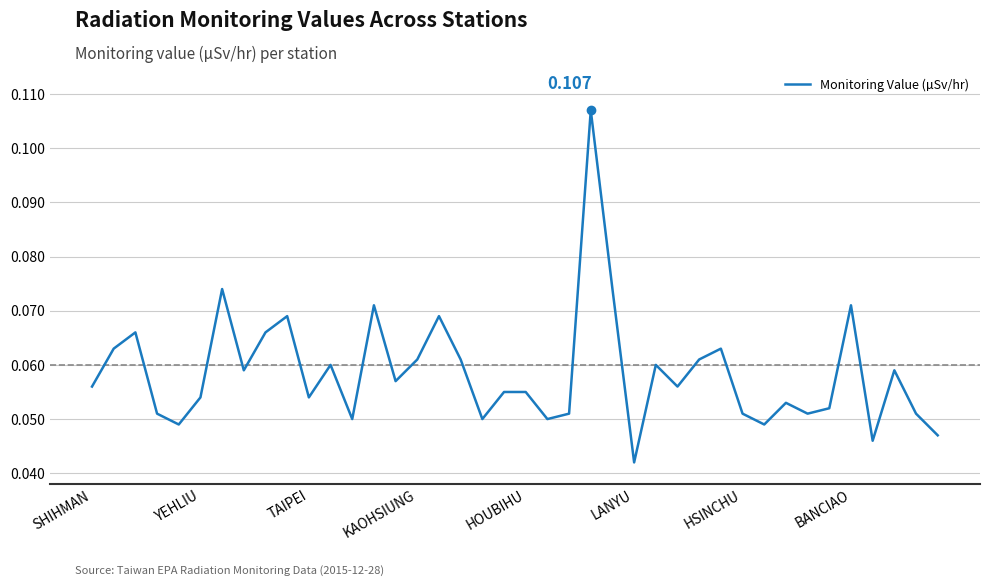

Reading right to left, extract all data points from this chart.

0.0	0.1	0.1	0.0	0.1	0.1	0.1	0.1	0.0	0.1	0.1	0.1	0.1	0.1	0.0	0.1	0.1	0.1	0.1	0.1	0.1	0.1	0.1	0.1	0.1	0.1	0.1	0.1	0.1	0.1	0.1	0.1	0.1	0.1	0.1	0.0	0.1	0.1	0.1	0.1